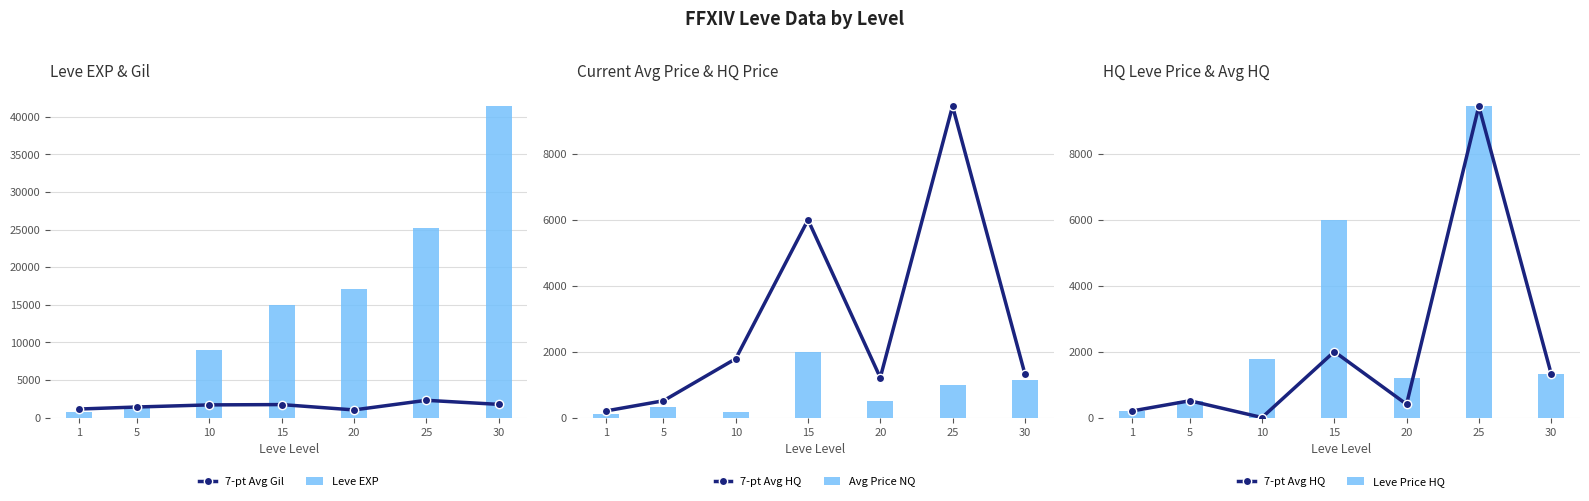

Reading left to right, what are all the values shown in this chart?

7-pt Avg Gil: 1=1130.0	5=1400.0	10=1680.0	15=1720.0	20=1010.0	25=2290.0	30=1750.0
Leve EXP: 1=800.0	5=1420.0	10=8930.0	15=14920.0	20=17120.0	25=25250.0	30=41410.0
7-pt Avg HQ: 1=198.0	5=508.8	10=0.0	15=2000.0	20=403.4	25=9449.9	30=1333.3
Avg Price NQ: 1=119.5	5=316.2	10=152.4	15=2000.0	20=502.2	25=975.7	30=1150.0
Leve Price HQ: 1=198.0	5=508.8	10=1785.2	15=6000.0	20=1210.3	25=9449.9	30=1333.3